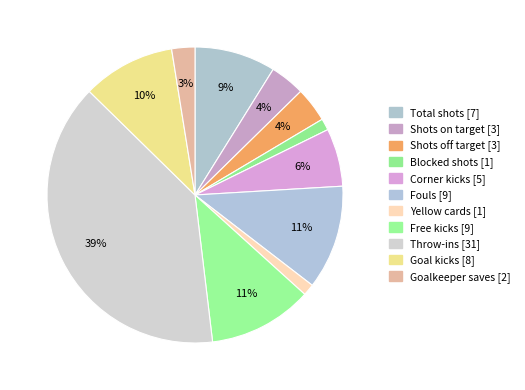

What percentage is the Free kicks slice, to the nearest percent?

11%